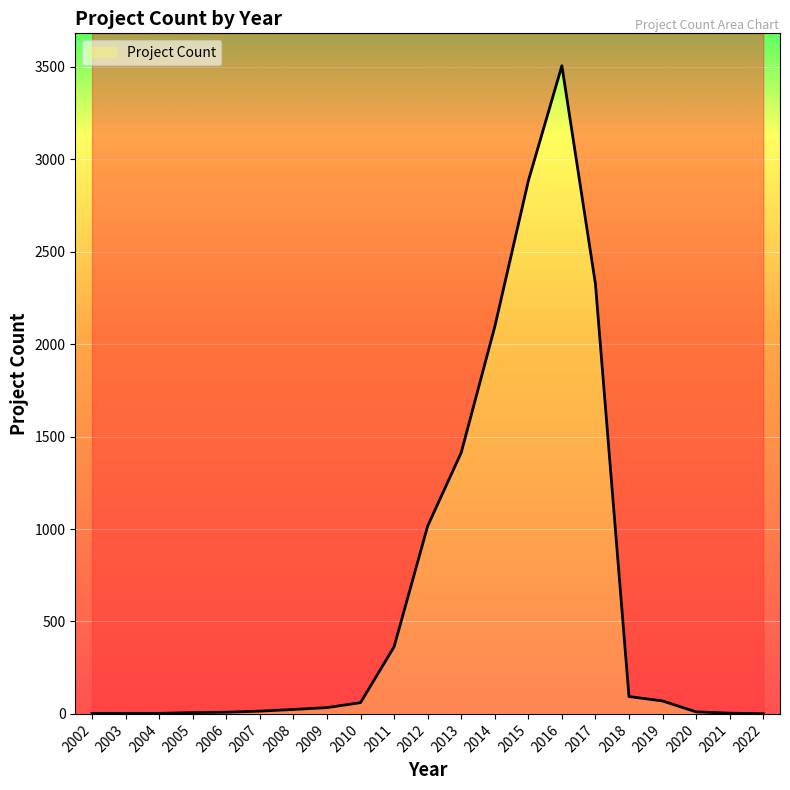

How many lines are shown in the chart?

1